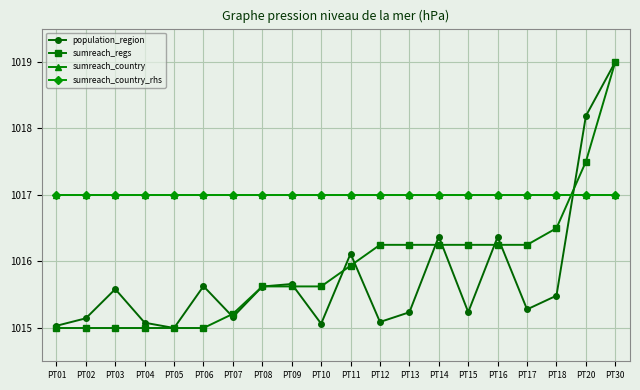

At how many categories does at least one series exceed 1015?

20